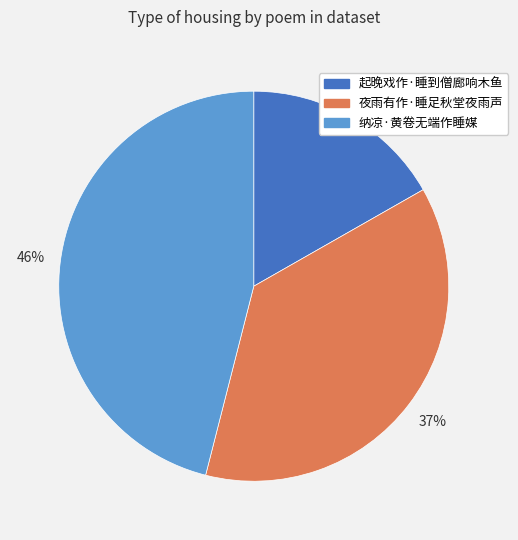

Rank the categories by value from lowest to highest.

起晚戏作·睡到僧廊响木鱼, 夜雨有作·睡足秋堂夜雨声, 纳凉·黄卷无端作睡媒